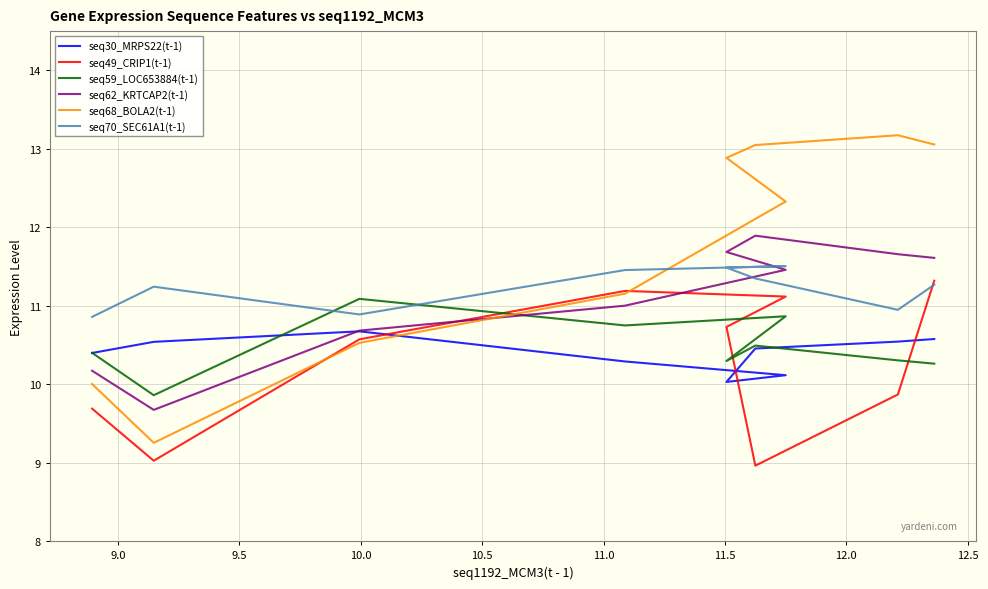

What is the value of the seq62_KRTCAP2(t-1) point at the 6th from the left?

11.7